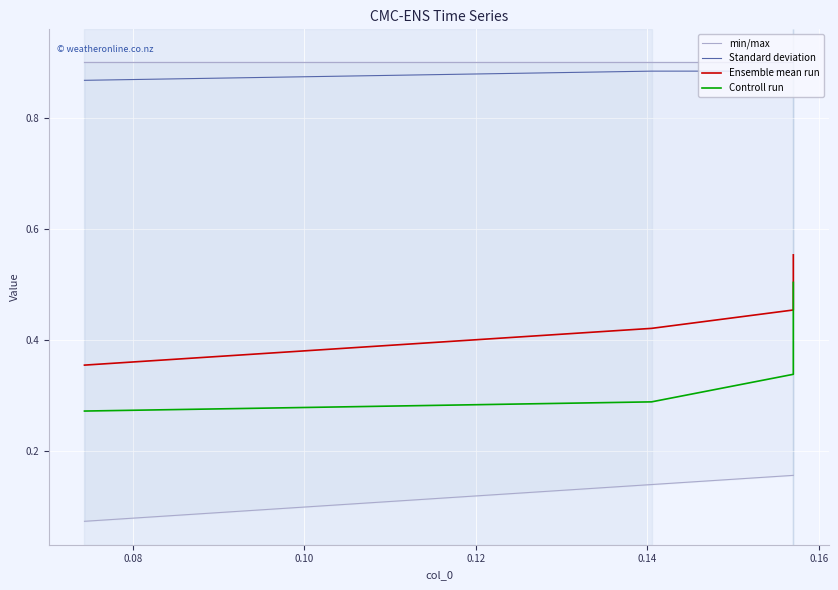

True or false: Standard deviation and Ensemble mean run cross at least once.

False